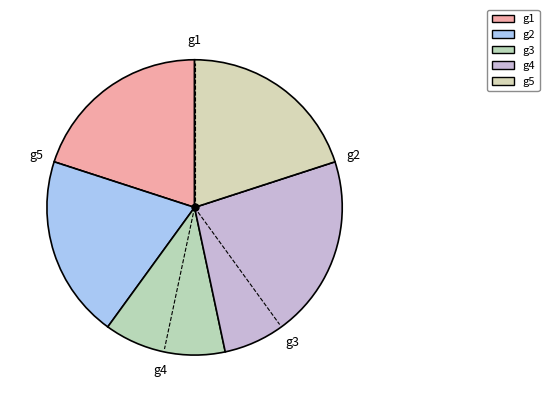

To the nearest percent, what portion does g1 represent?

20%